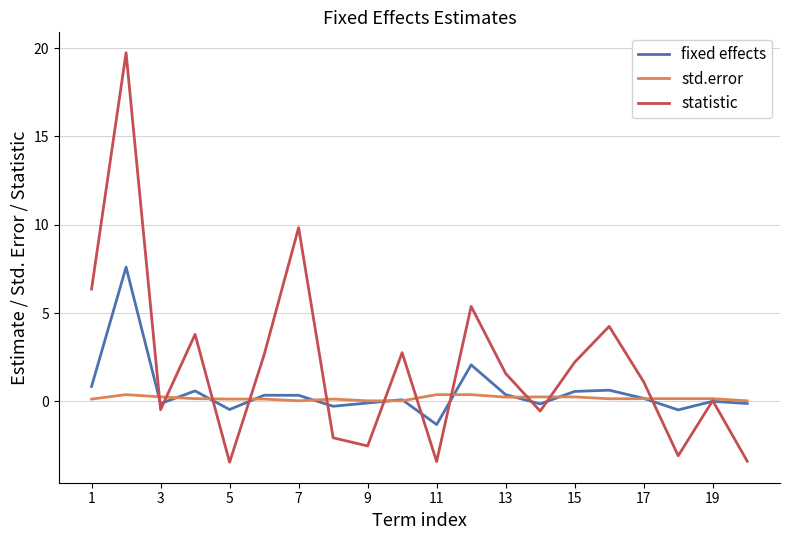

Which series has the widest spread of values?

statistic